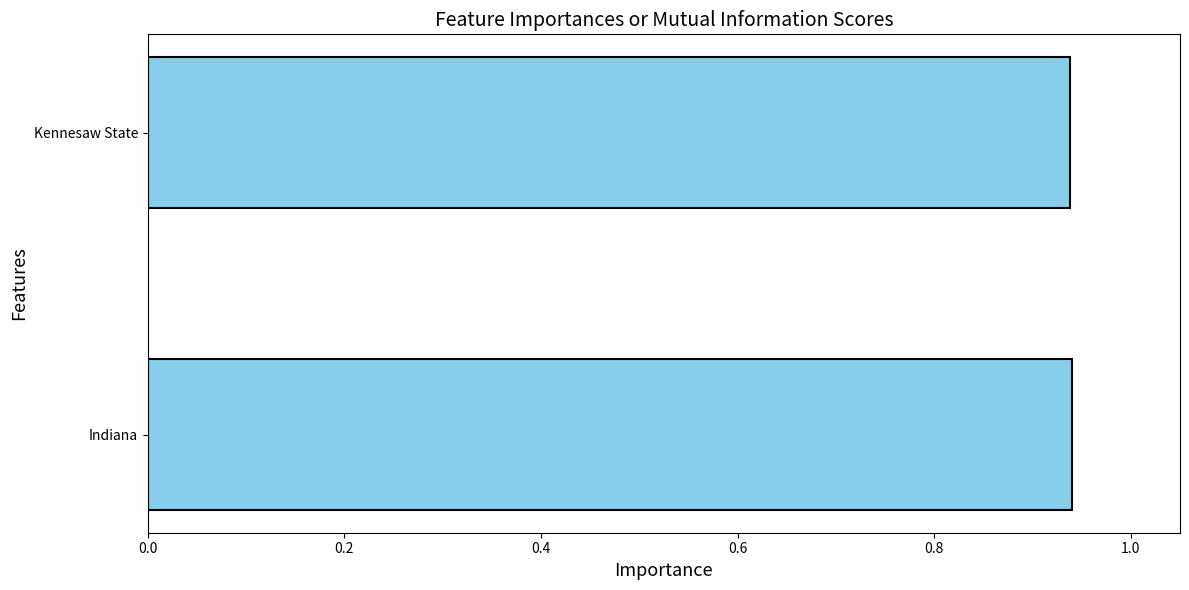

What is the sum of the values at Kennesaw State and Indiana?

1.9